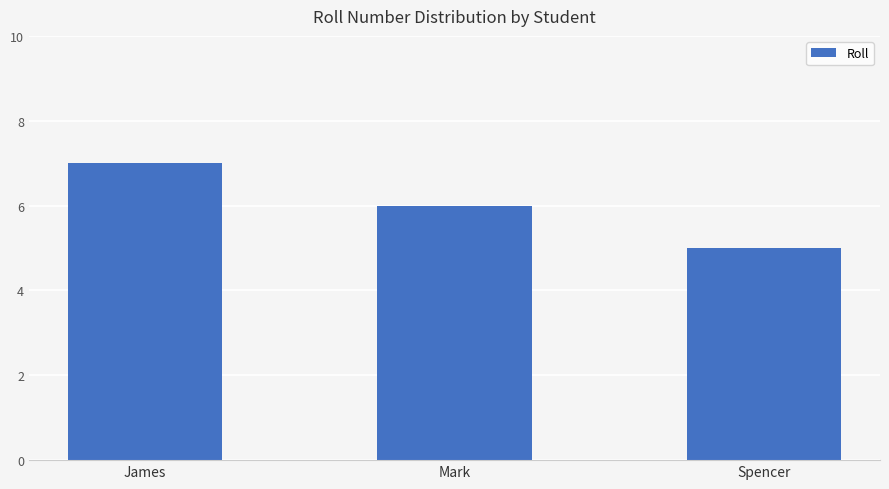

Reading right to left, extract all data points from this chart.

5	6	7